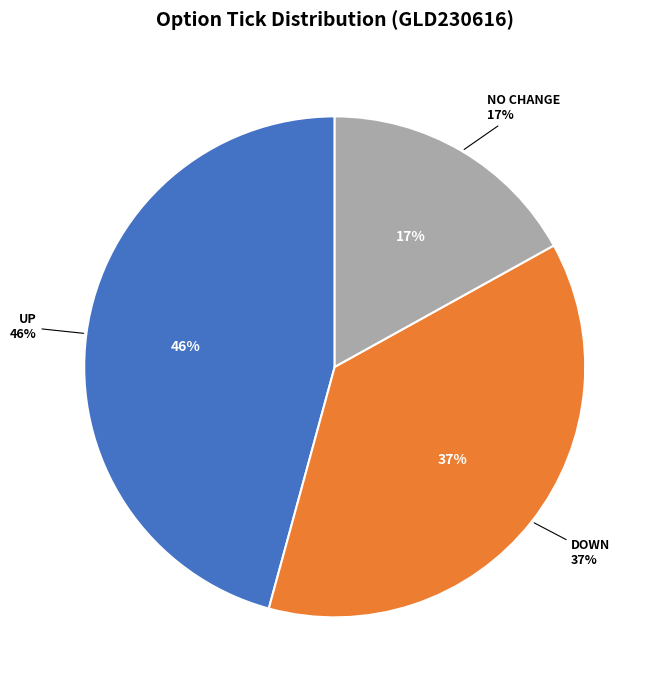

What is the largest slice in the pie chart?

up